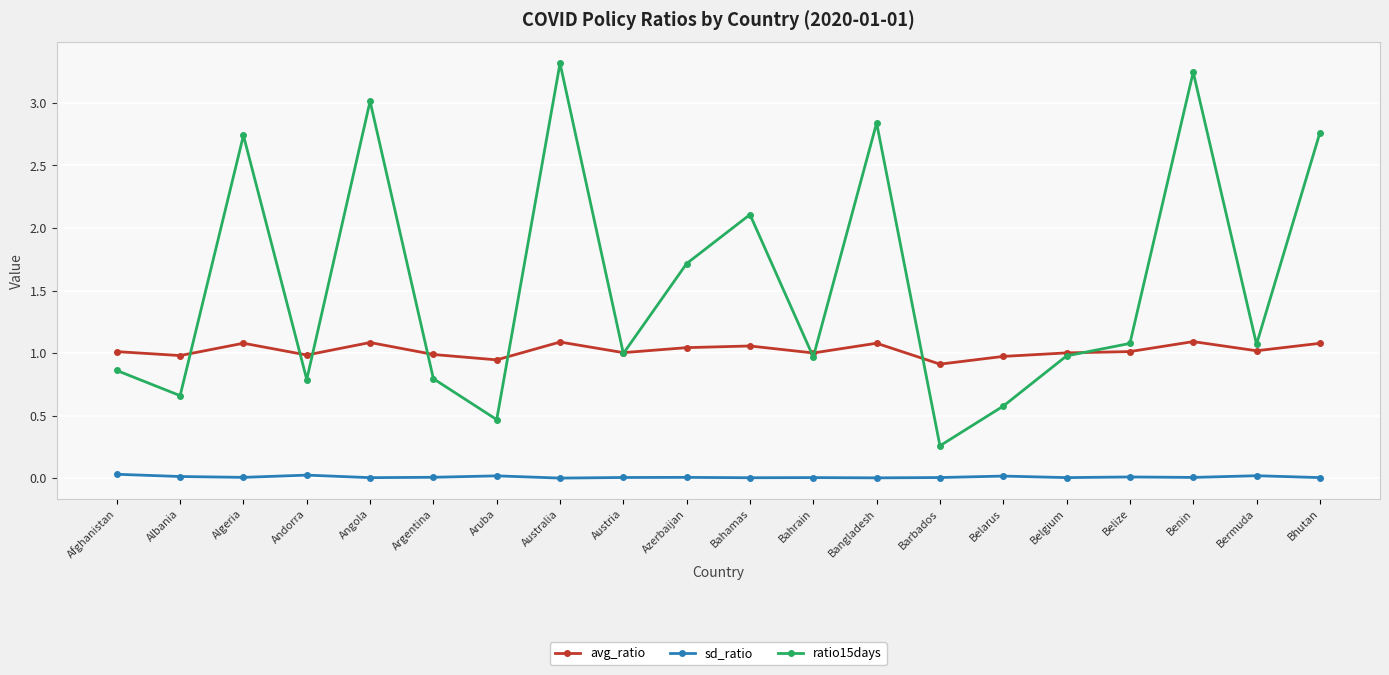

Is it true that ratio15days equals 4.3 at Algeria?

False